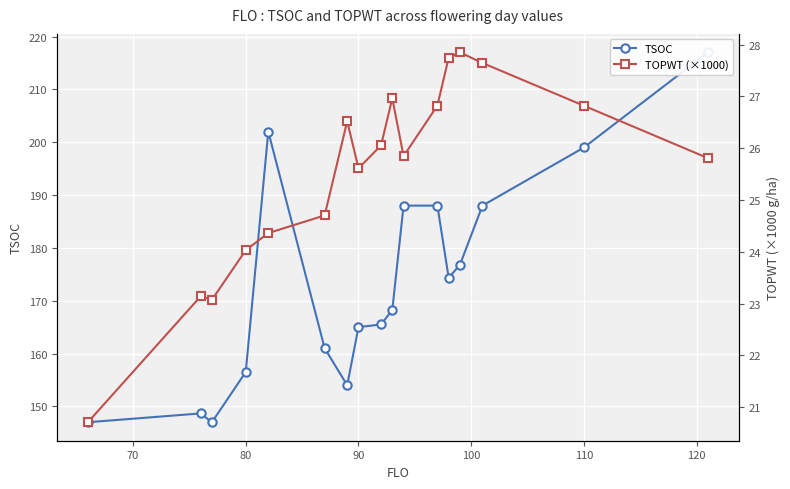

True or false: TOPWT (×1000) and TSOC intersect in this chart.

False